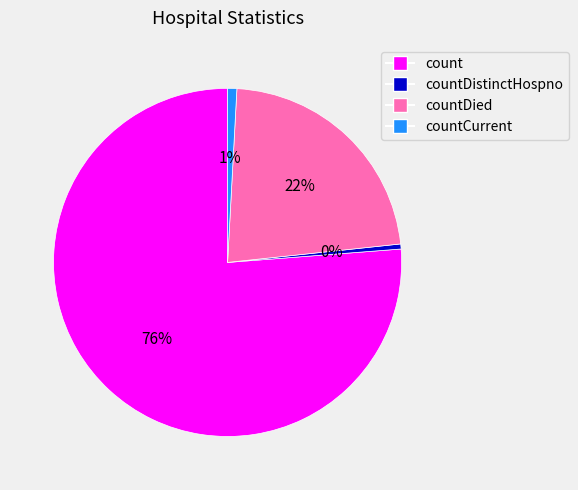

To the nearest percent, what is the average slice percentage?

25%